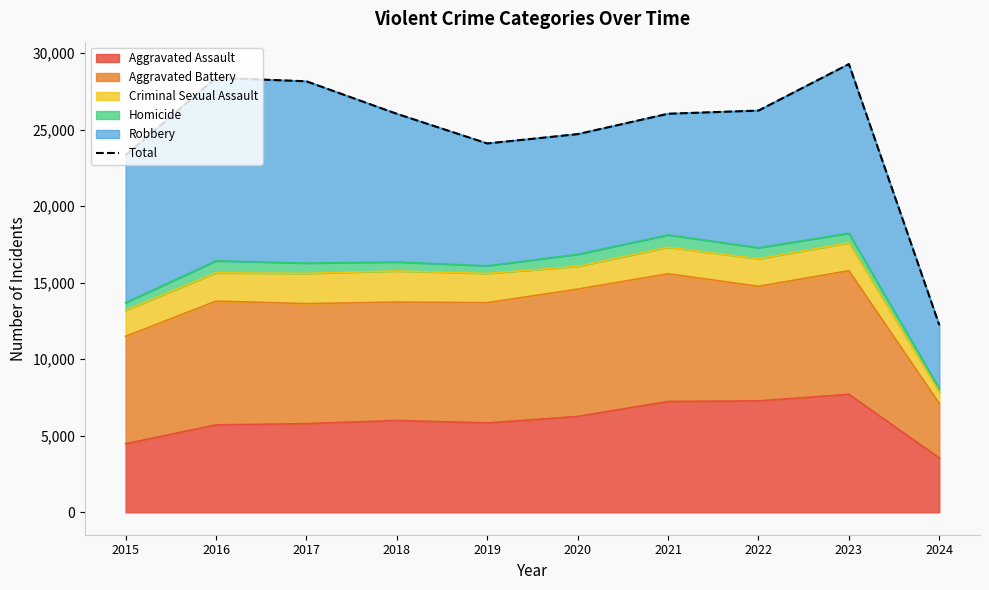

At which label is the value closest to 20760?

2015